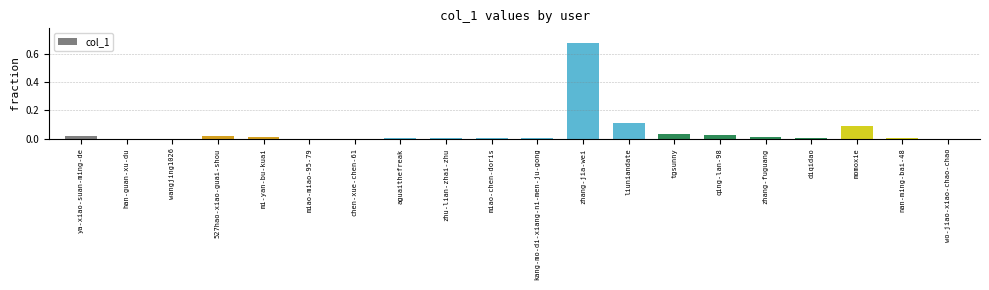

What is the sum of all values?

1.0